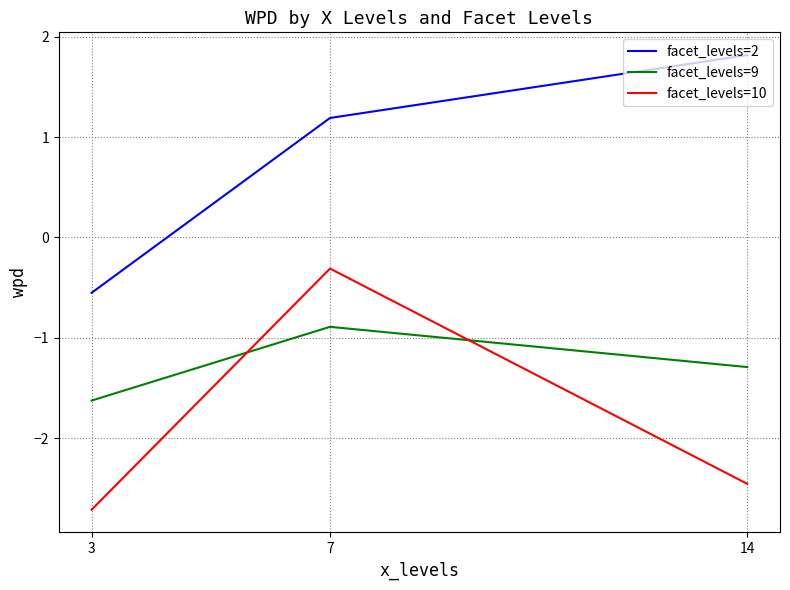

How many values in the facet_levels=2 series exceed 1?

2